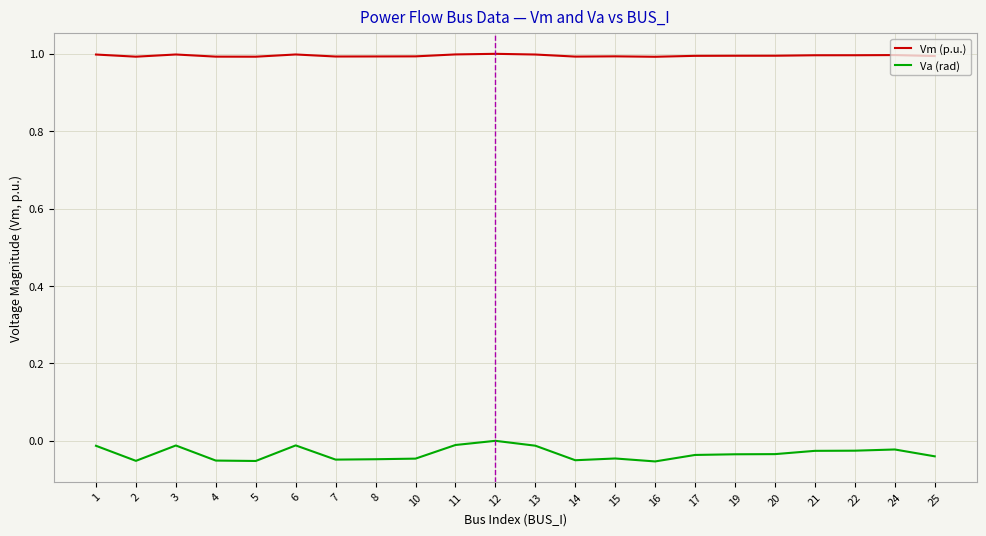

The Vm (p.u.) series shows 0.3 at 3. True or false?

False